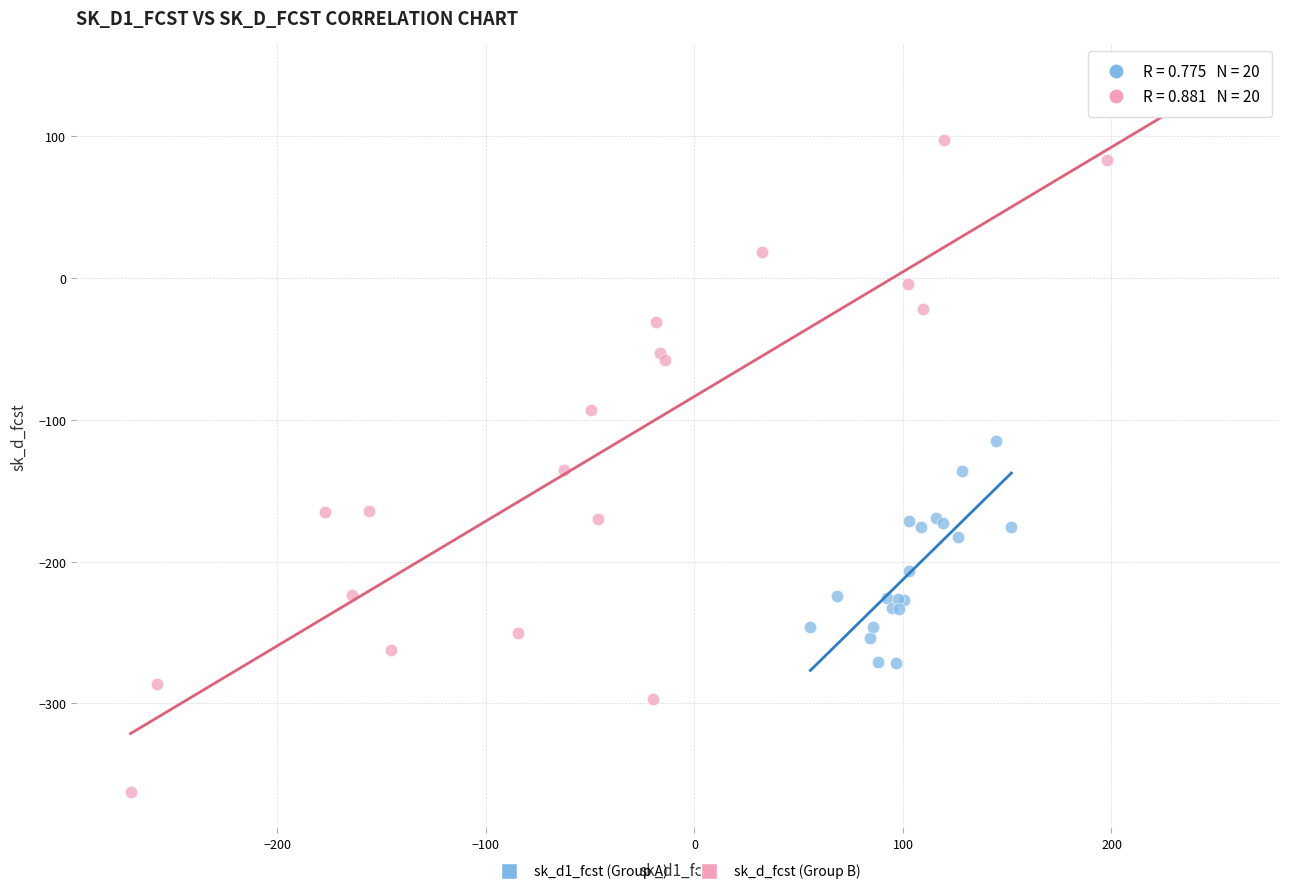

Which series has the widest spread of Y values?

sk_d_fcst (Group B)